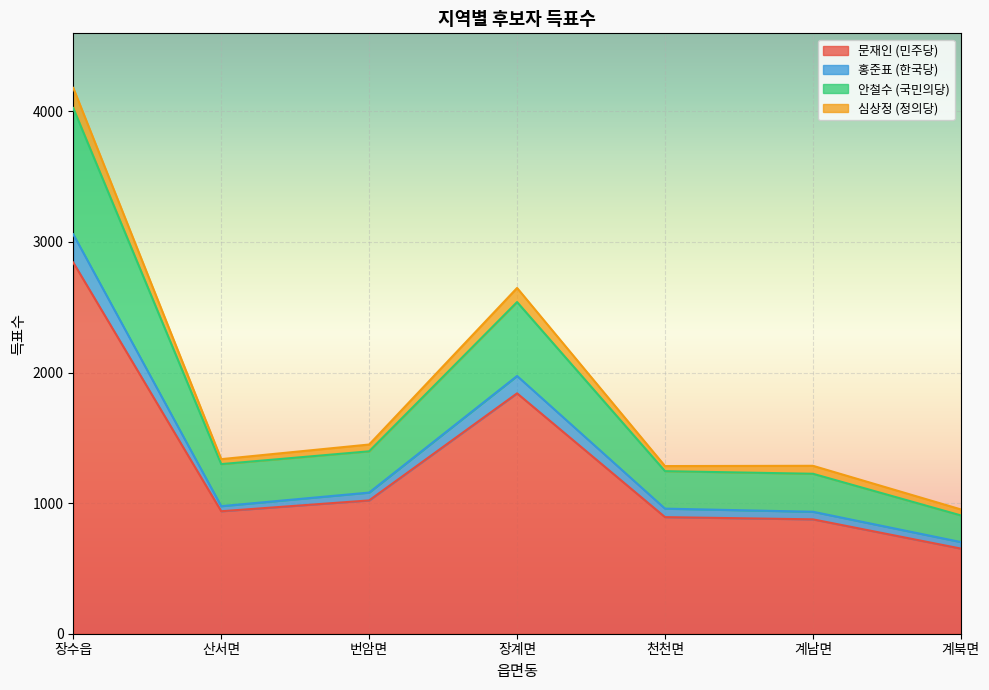

Which category has the highest value in the 문재인 (민주당) series?

장수읍